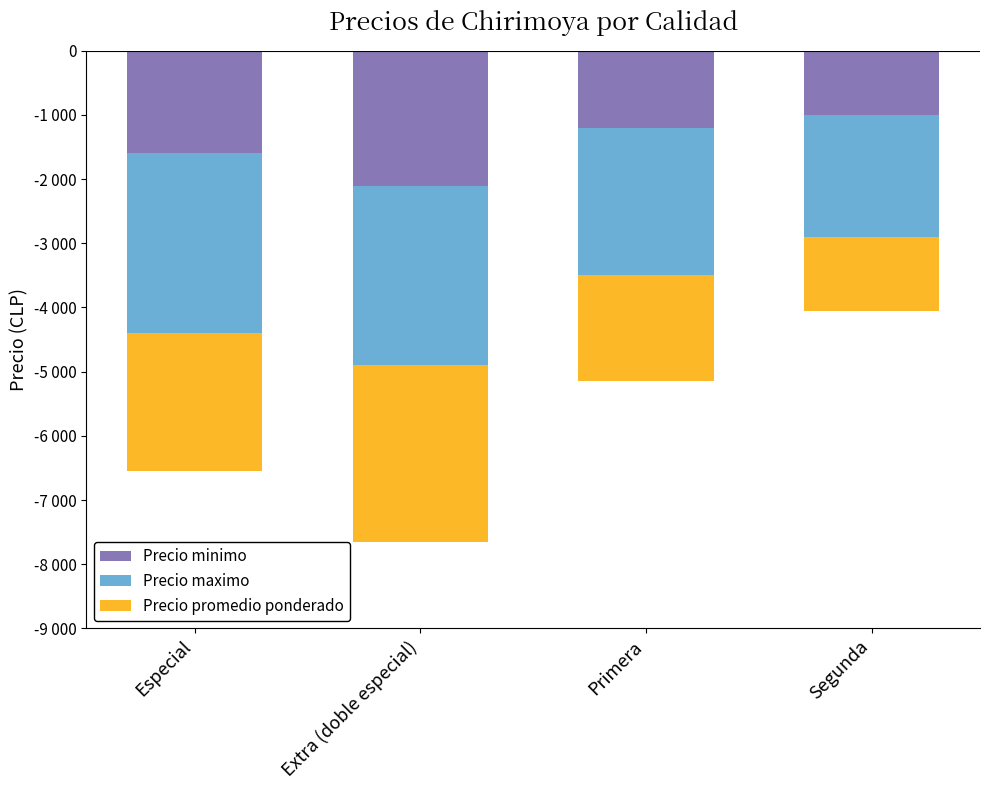

How many groups of bars are there?

4